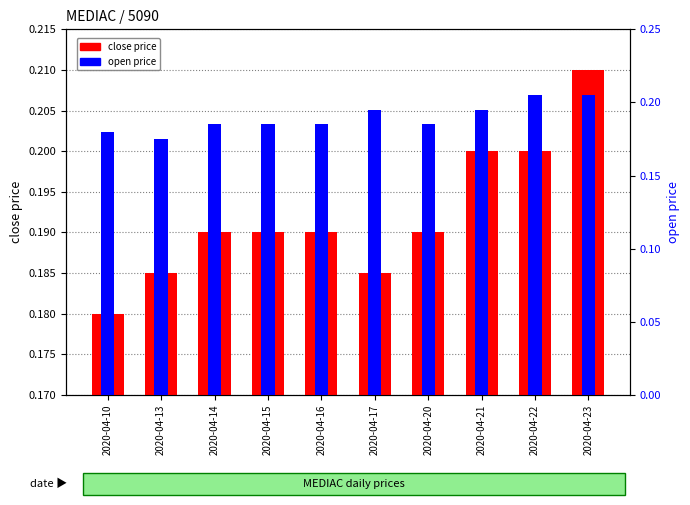

Reading left to right, what are all the values shown in this chart?

close: 2020-04-10=0.2	2020-04-13=0.2	2020-04-14=0.2	2020-04-15=0.2	2020-04-16=0.2	2020-04-17=0.2	2020-04-20=0.2	2020-04-21=0.2	2020-04-22=0.2	2020-04-23=0.2
open: 2020-04-10=0.2	2020-04-13=0.2	2020-04-14=0.2	2020-04-15=0.2	2020-04-16=0.2	2020-04-17=0.2	2020-04-20=0.2	2020-04-21=0.2	2020-04-22=0.2	2020-04-23=0.2